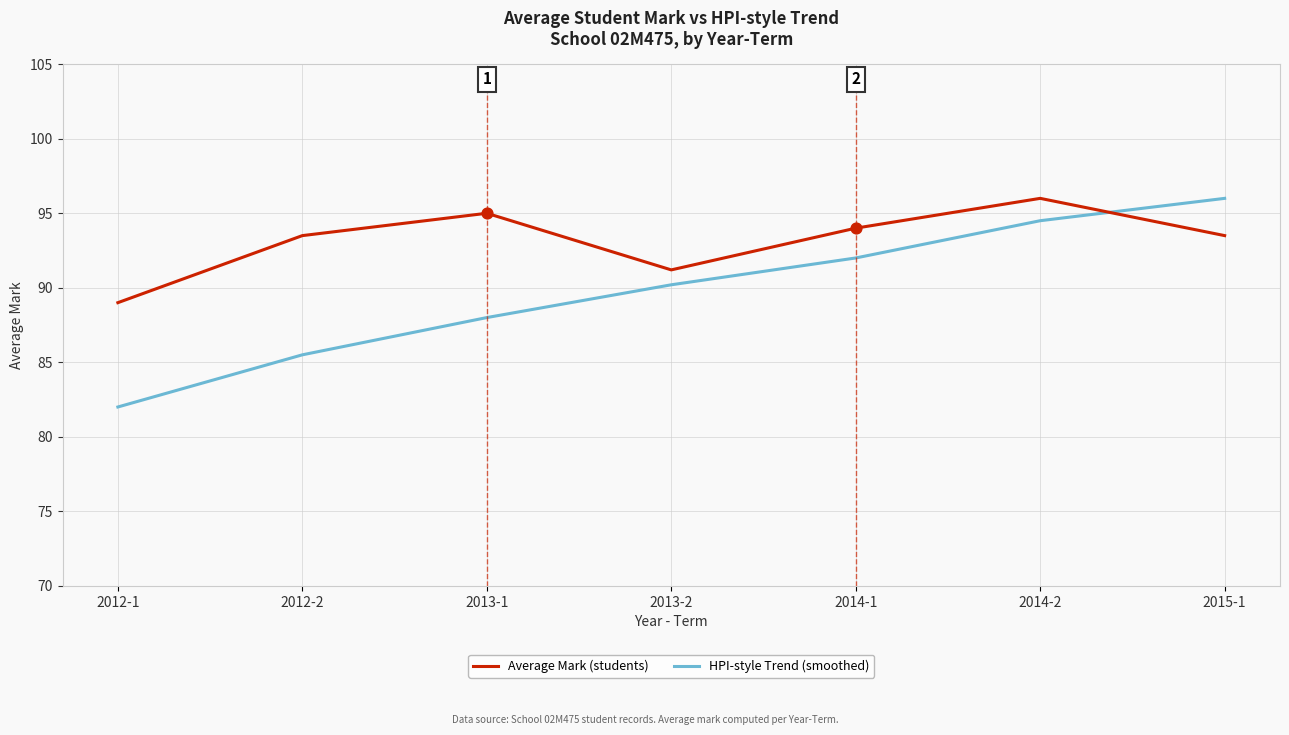

What are all the series names shown in the legend?

Average Mark (students), HPI-style Trend (smoothed)